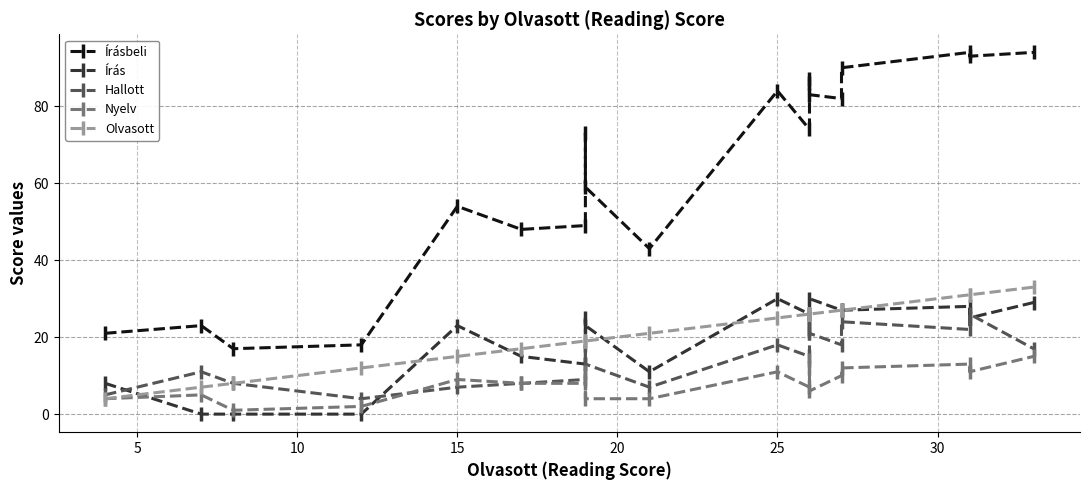

Which series has the largest total across all categories?

Írásbeli